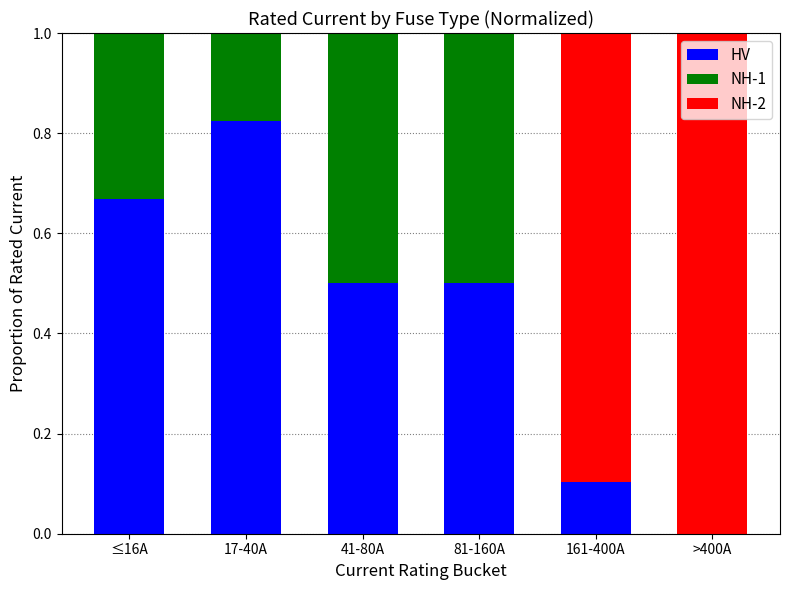

What is the total value across all series at ≤16A?

1.0